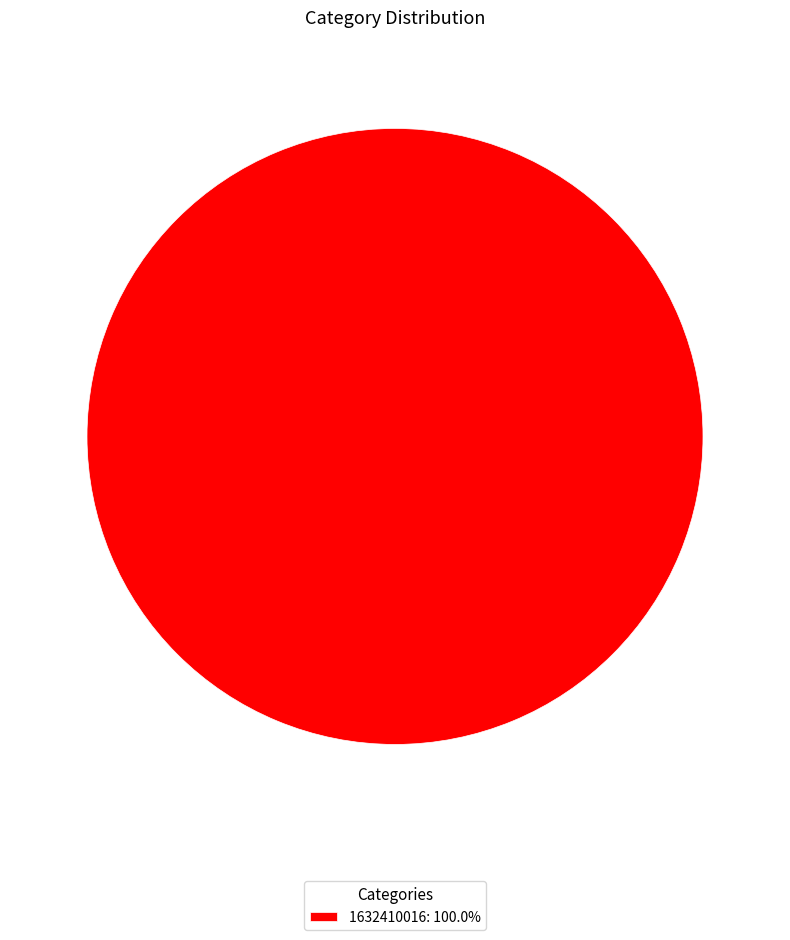

Does 1632410016: 100.0% account for over 50% of the chart?

Yes